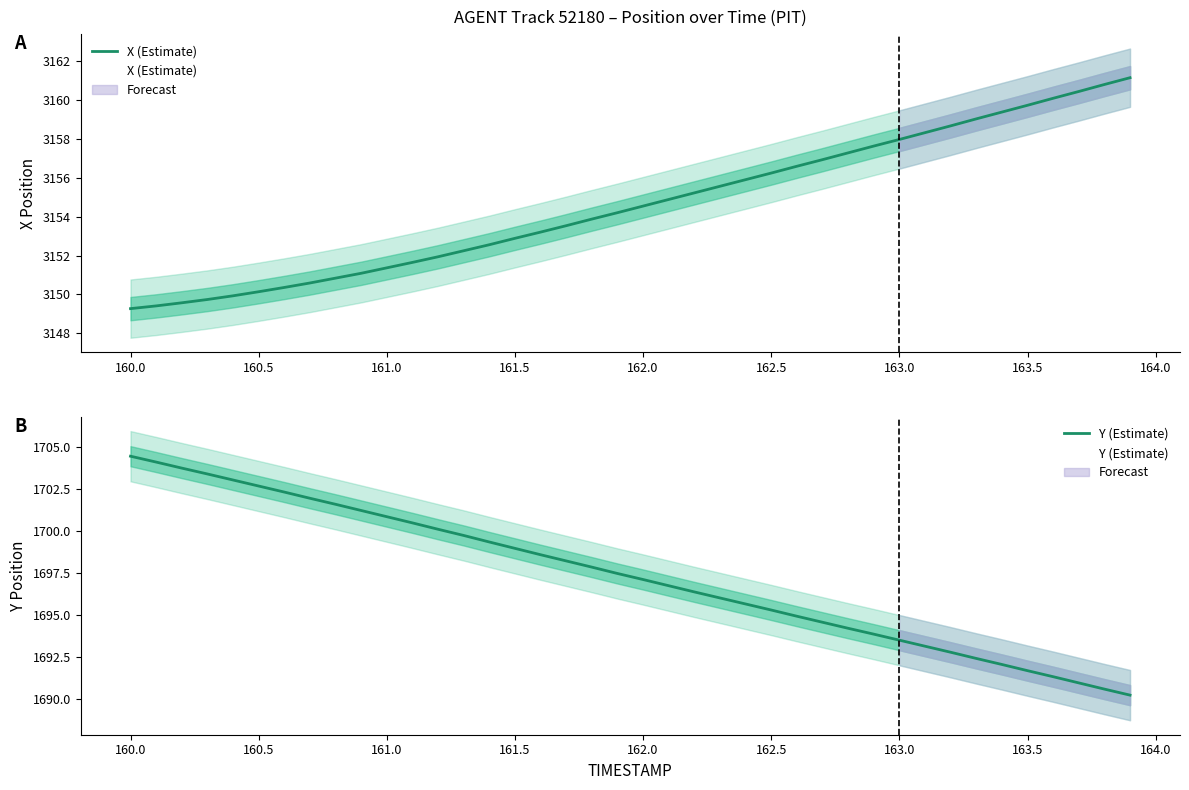

What is the highest value of the X (Estimate) series?

3161.2